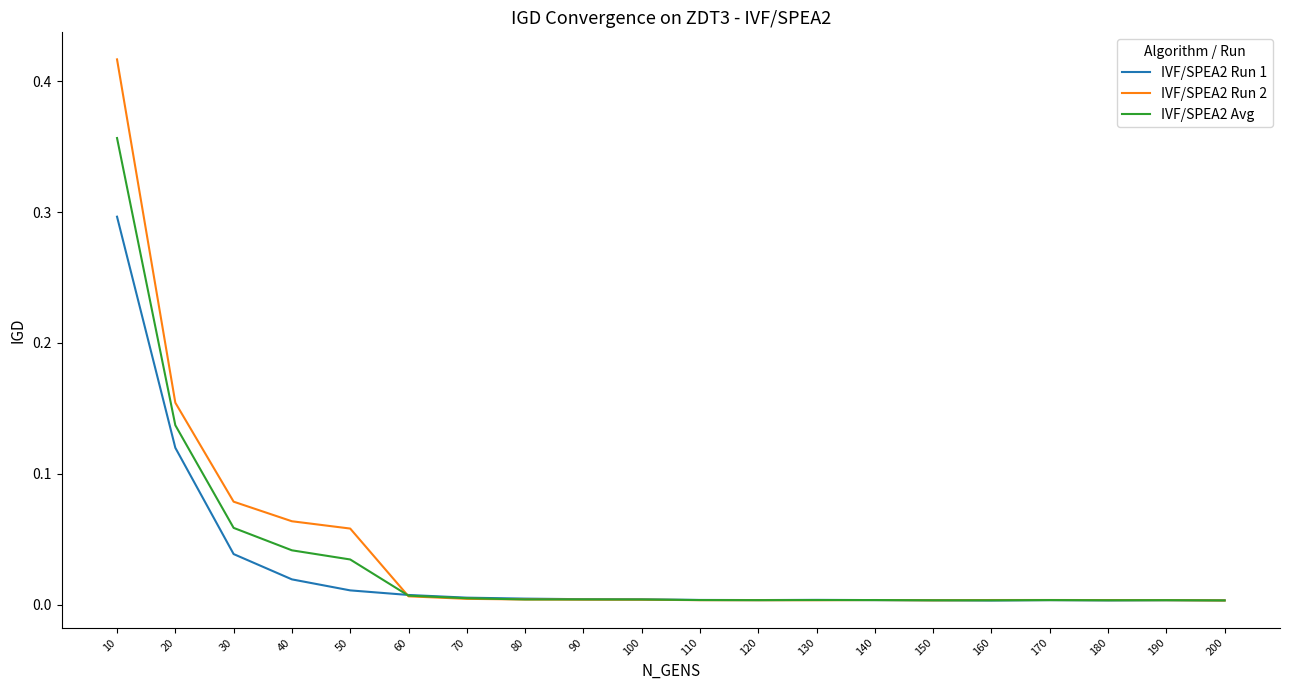

Is it true that IVF/SPEA2 Run 2 equals 0.0 at 190?

True